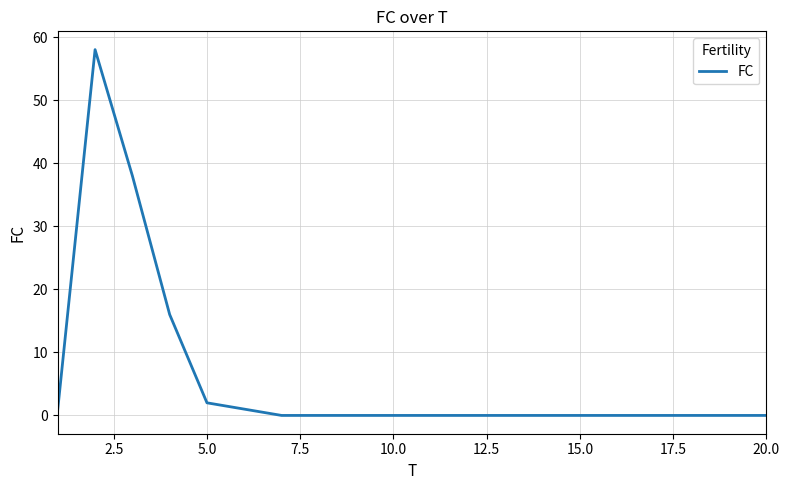

What is the maximum value shown in the chart?

58